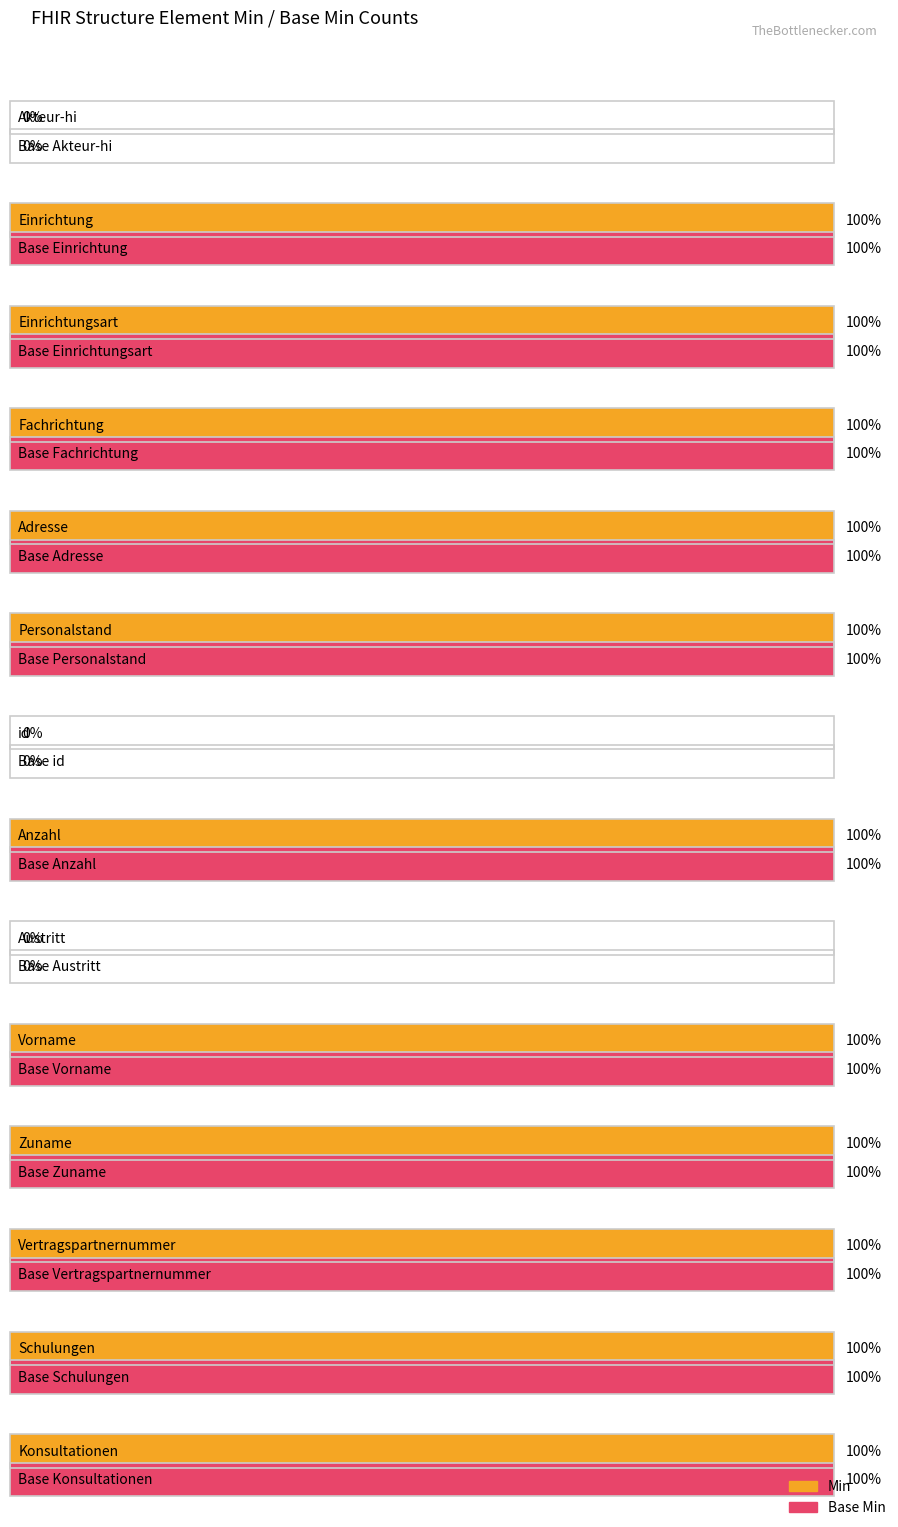

What is the difference between the maximum and second lowest values in the Base Min series?

1